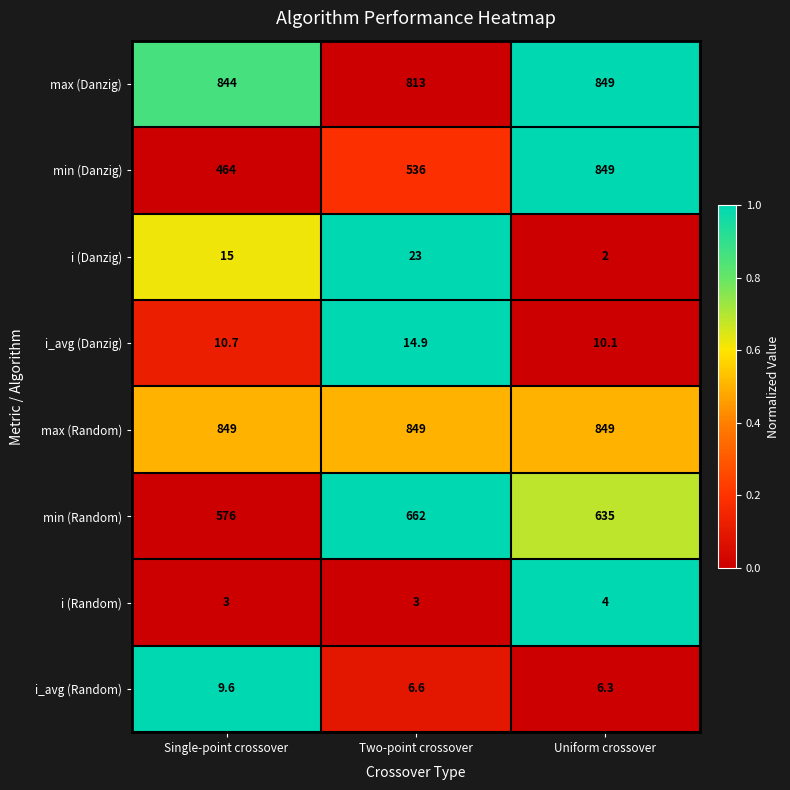

Reading right to left, list all the values displayed in this chart.

max (Danzig): Uniform crossover=849.0	Two-point crossover=813.0	Single-point crossover=844.0
min (Danzig): Uniform crossover=849.0	Two-point crossover=536.0	Single-point crossover=464.0
i (Danzig): Uniform crossover=2.0	Two-point crossover=23.0	Single-point crossover=15.0
i_avg (Danzig): Uniform crossover=10.1	Two-point crossover=14.9	Single-point crossover=10.7
max (Random): Uniform crossover=849.0	Two-point crossover=849.0	Single-point crossover=849.0
min (Random): Uniform crossover=635.0	Two-point crossover=662.0	Single-point crossover=576.0
i (Random): Uniform crossover=4.0	Two-point crossover=3.0	Single-point crossover=3.0
i_avg (Random): Uniform crossover=6.3	Two-point crossover=6.6	Single-point crossover=9.6